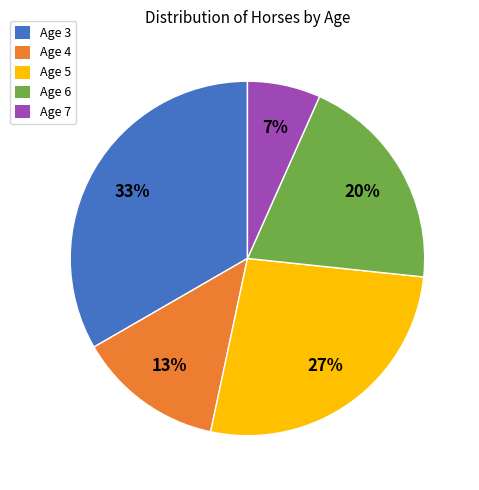

Approximately how many times larger is the value at Age 4 compared to Age 6?

0.7